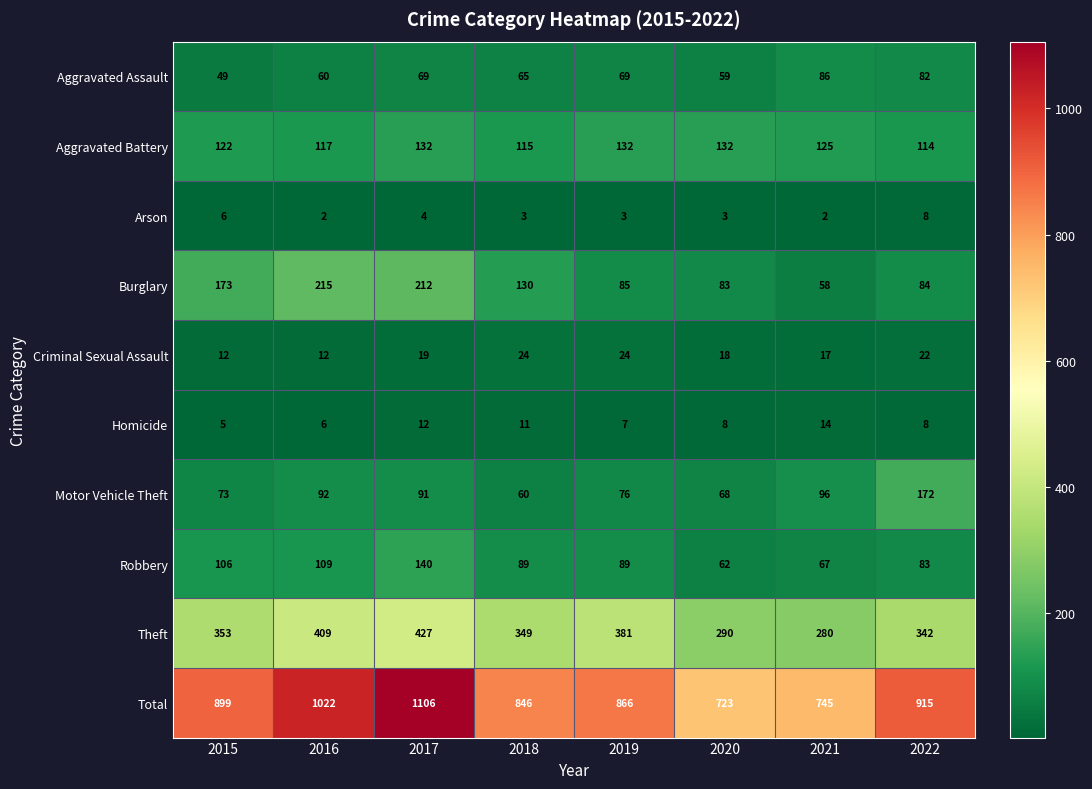

What value does the Homicide series have at 2022?

8